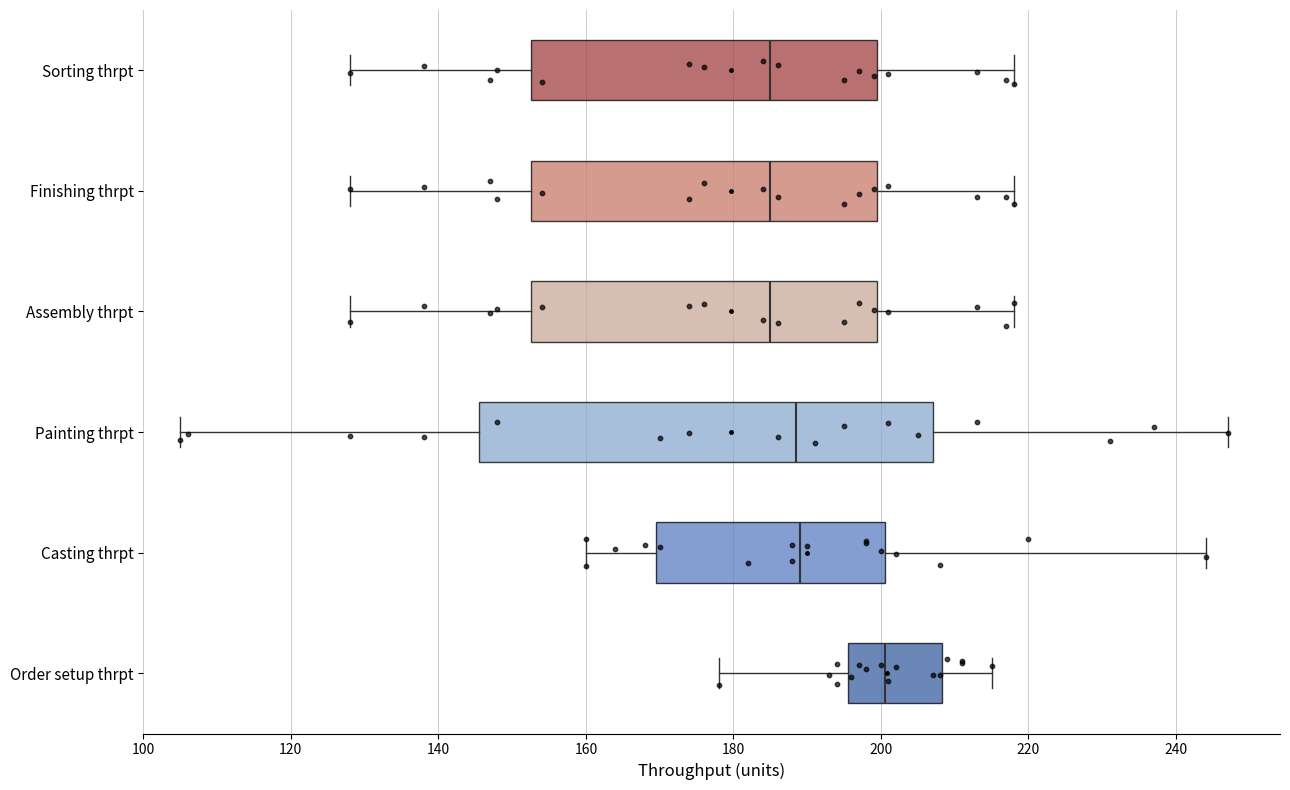

Where is the left edge of the box for Order setup thrpt on the x-axis? The values are not printed on the chart, so give them approximately, as read against the axis.

196